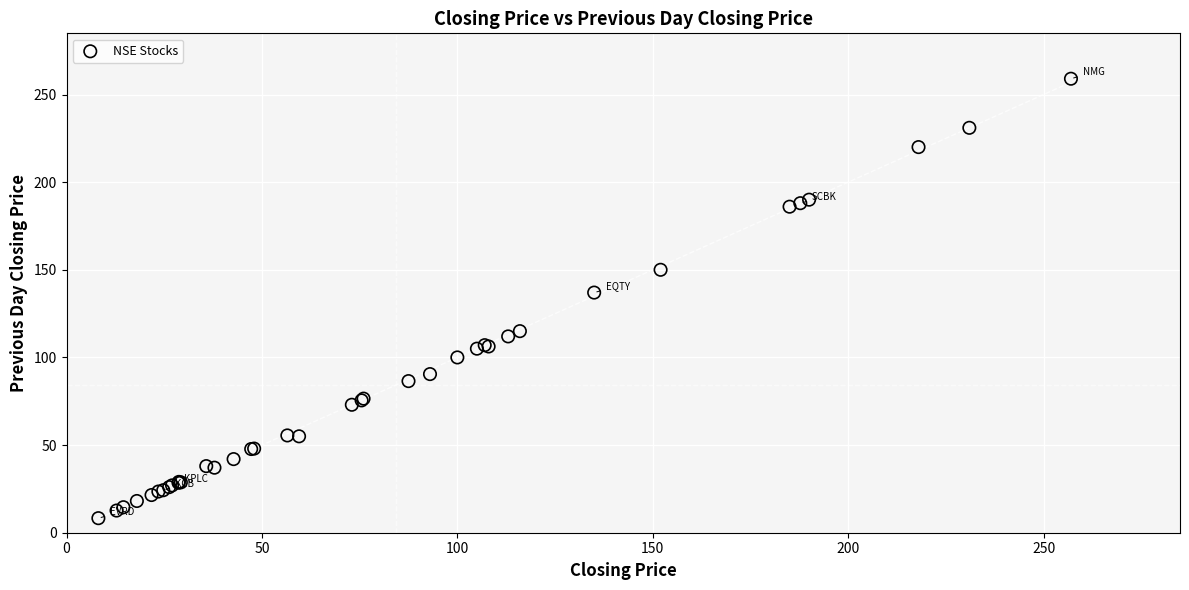

What Y value in the scatter plot is closest to 133?

137.0